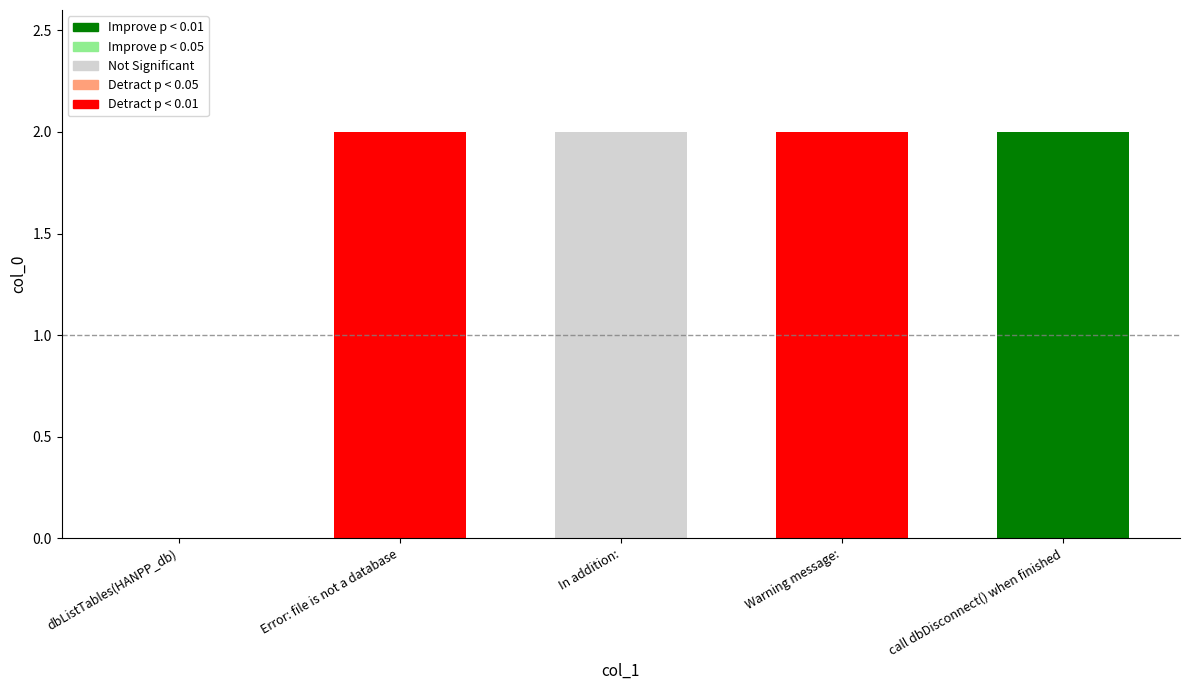

What is the sum of the values at Error: file is not a database and Warning message:?

4